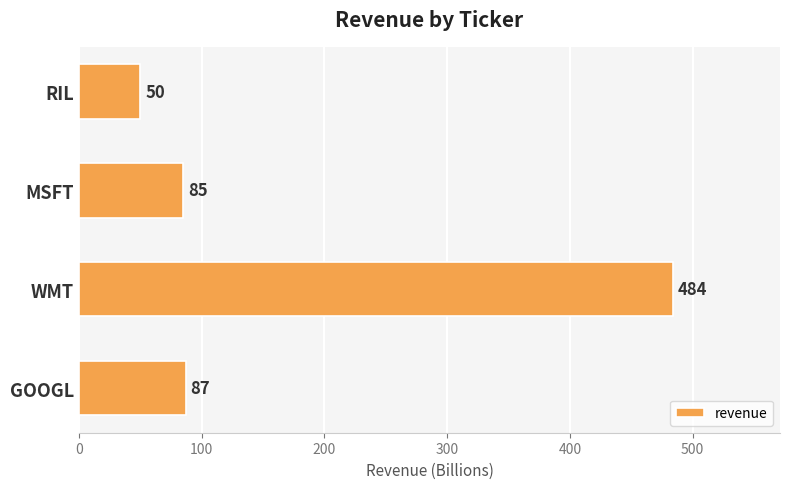

What value does the data have at WMT, to the nearest 5?

485